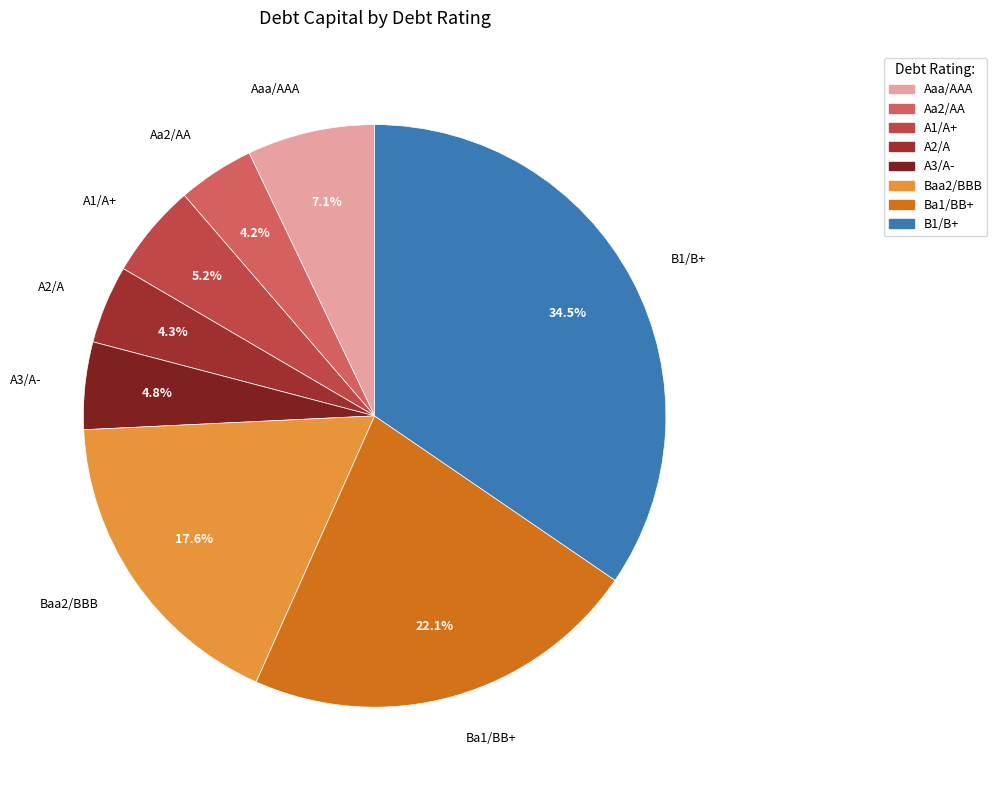

Does A2/A represent more than half of the total?

No